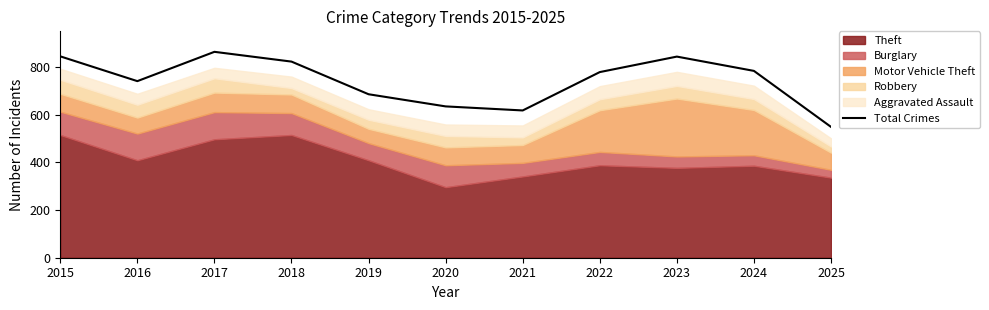

Reading left to right, list all the values displayed in this chart.

845	741	864	823	686	635	618	779	844	784	549